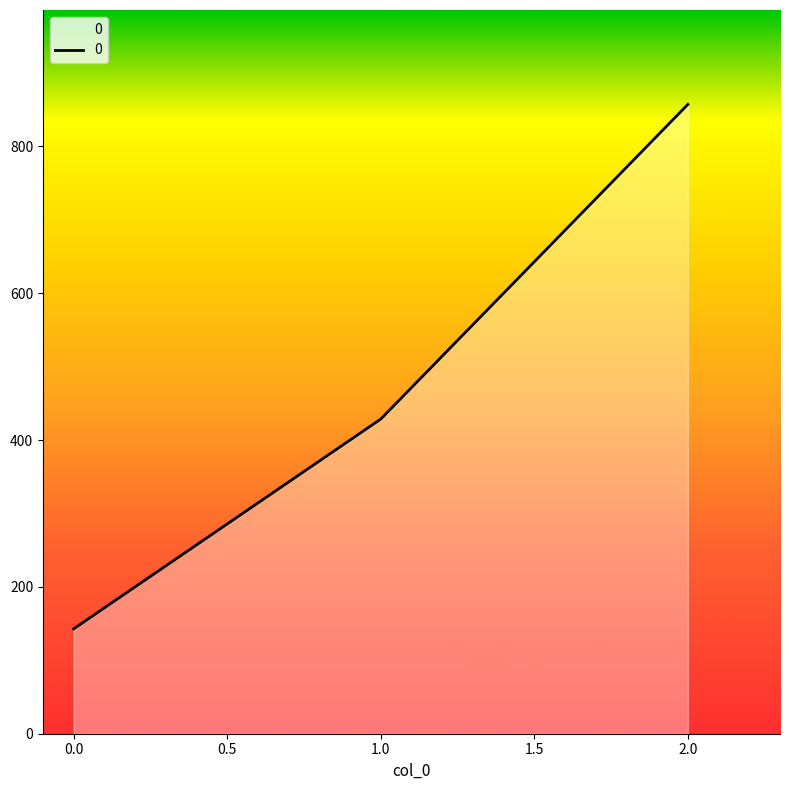

What is the difference between the second highest and minimum values?

285.7